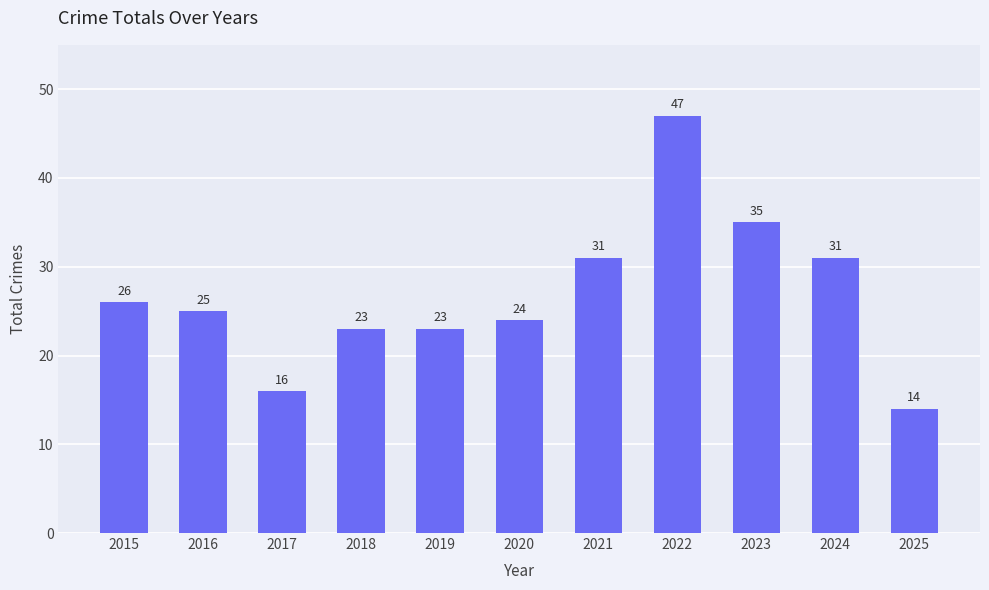

Read the value at 2017, to the nearest 10.

20